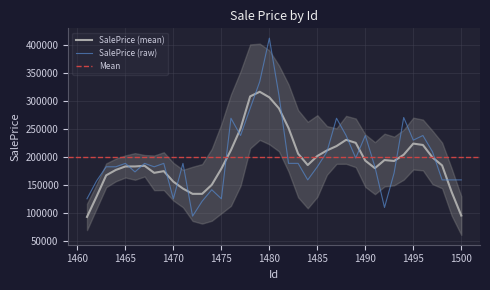

Which category has the highest value across all series?

1480